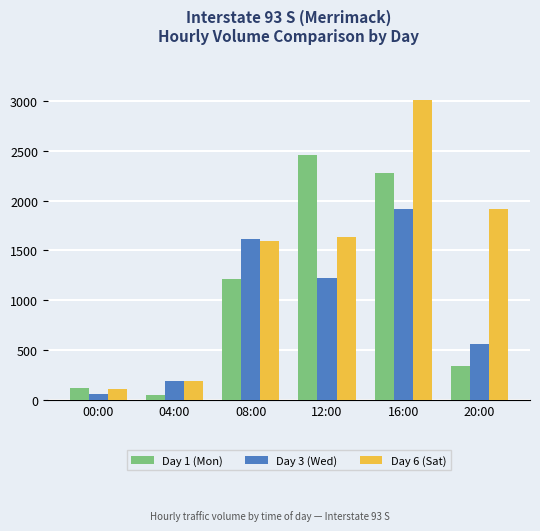

What is the label of the 1st bar from the right?

20:00